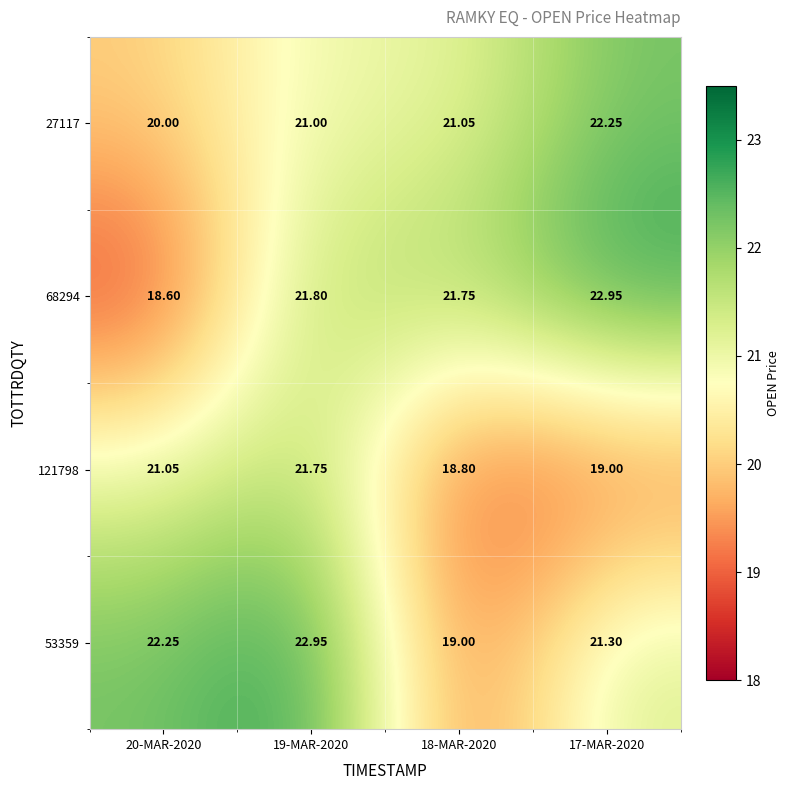

Which series has the largest range (max minus min)?

68294